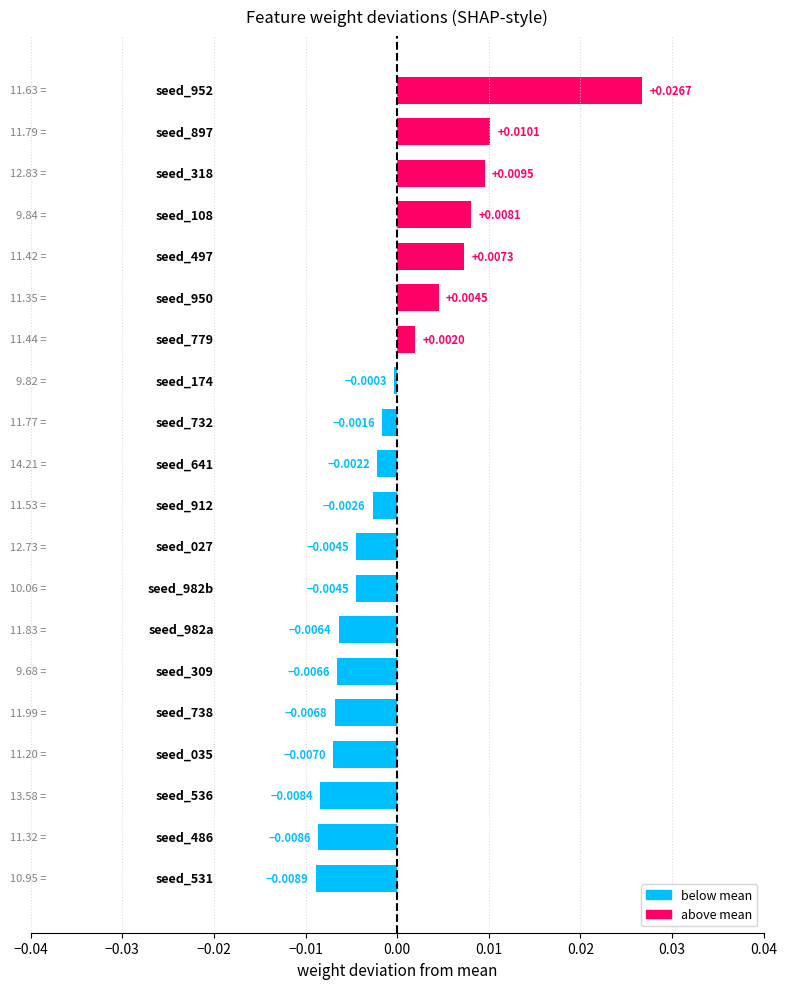

How many data points are above 0?

7